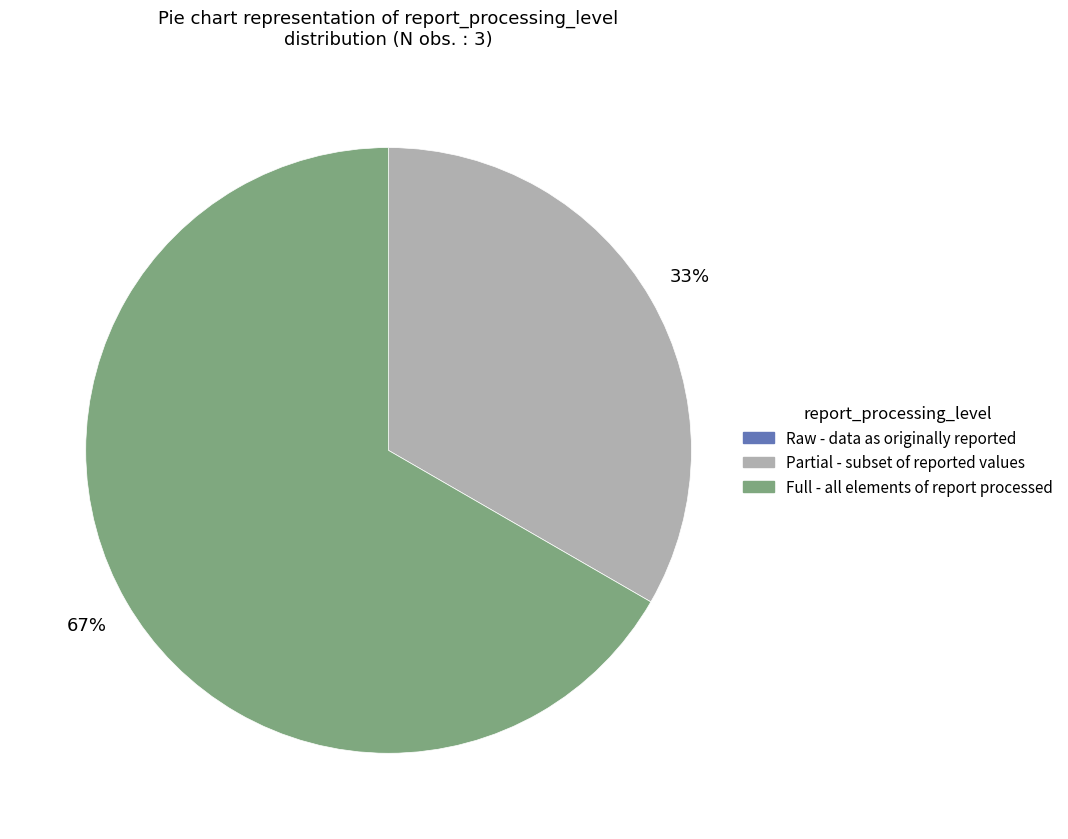

True or false: Partial - subset of reported values accounts for 40% of the total.

False